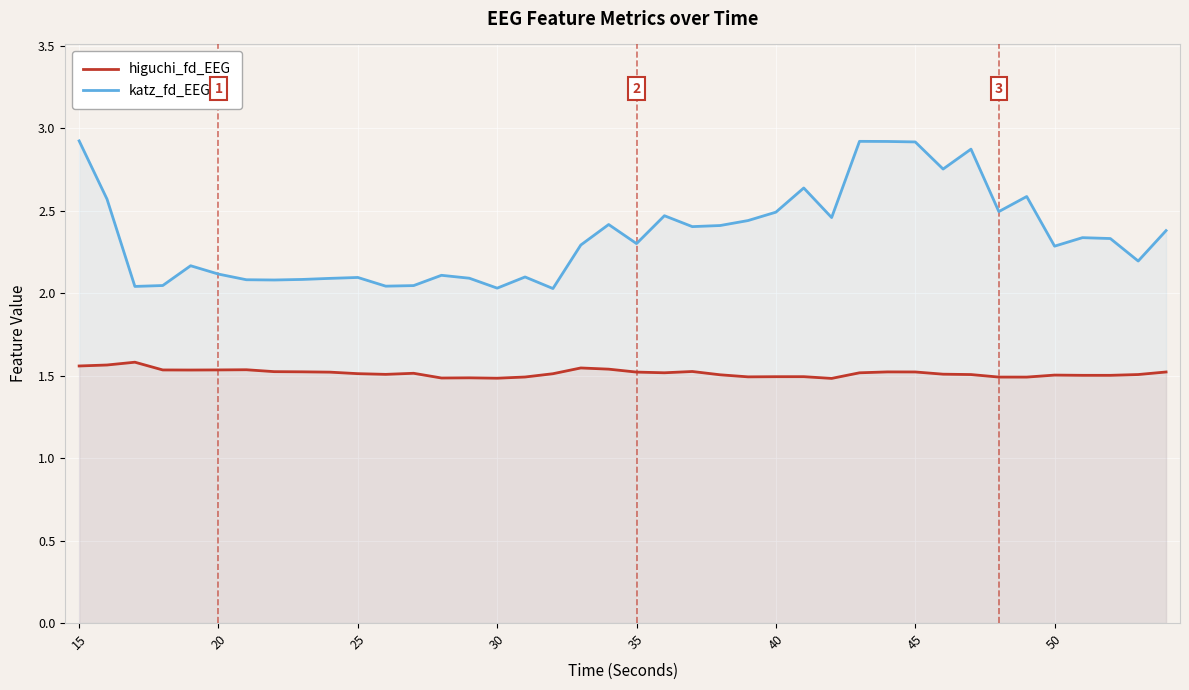

What is the minimum value shown in the chart?

1.5